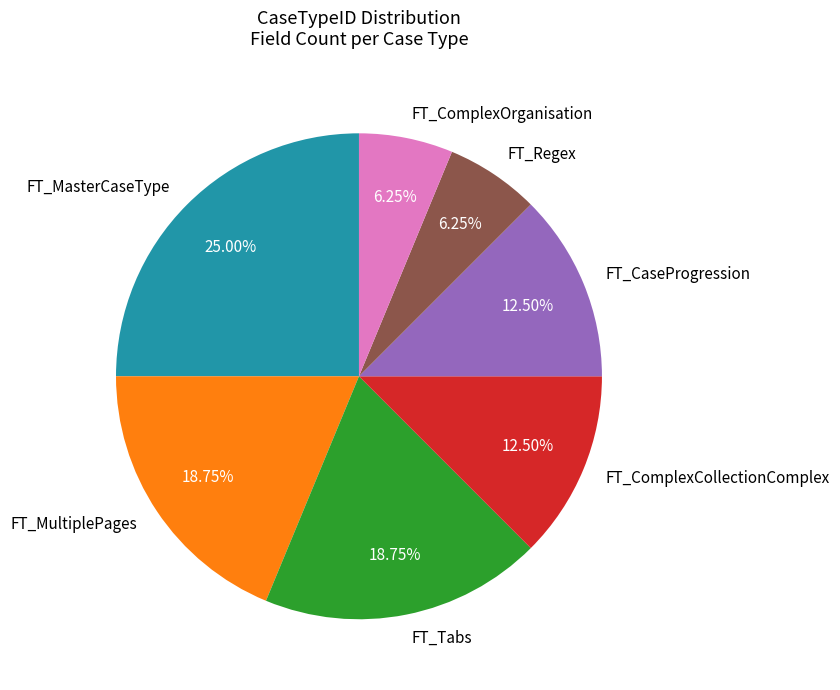

Approximately how many times larger is the value at FT_MasterCaseType compared to FT_MultiplePages?

1.3